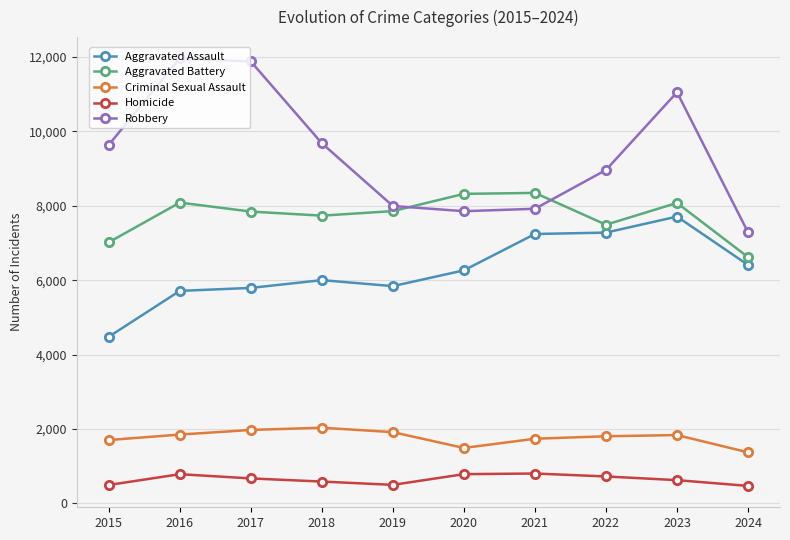

Which series has the largest total across all categories?

Robbery